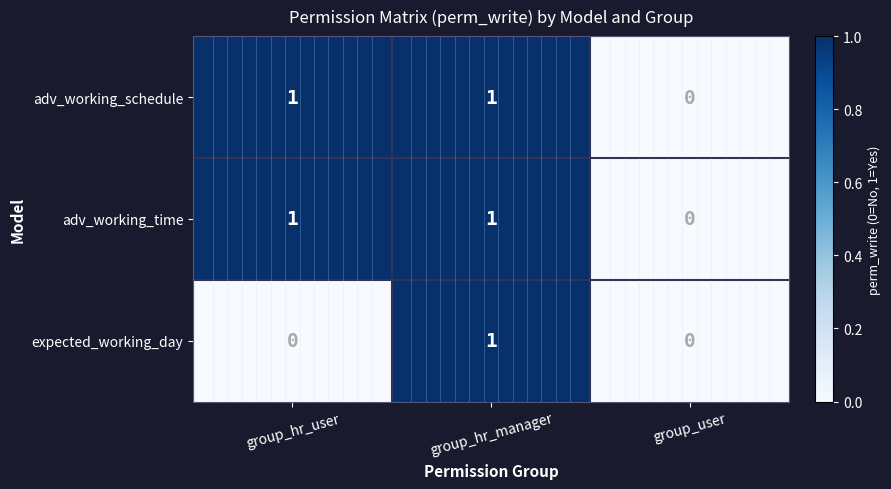

Which category has the highest value in the expected_working_day series?

group_hr_manager